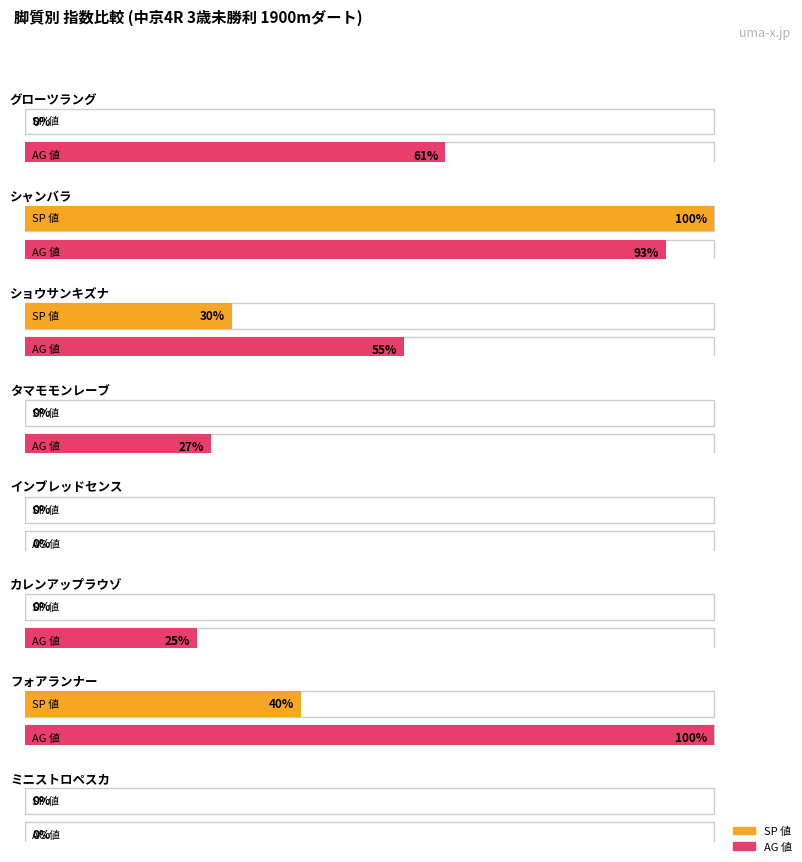

Is it true that SP 値 equals 9 at ショウサンキズナ?

False